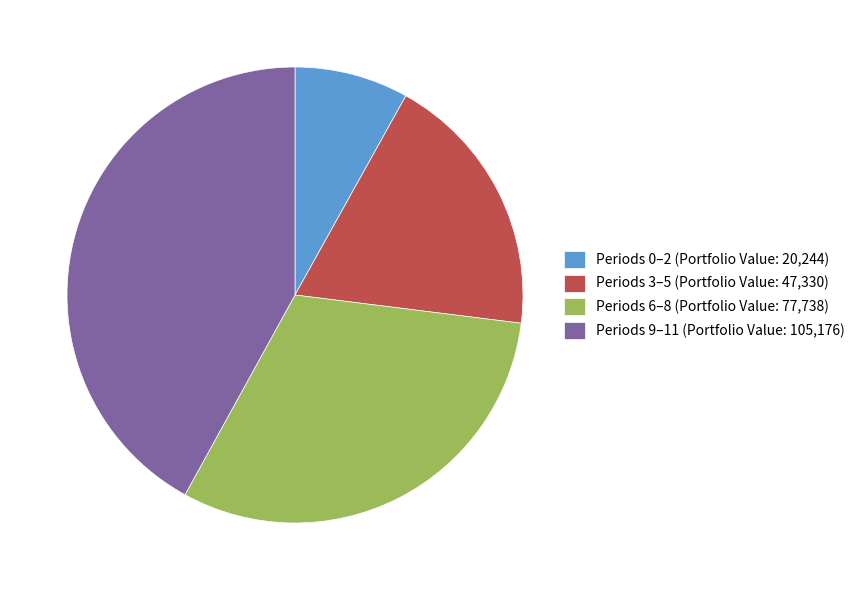

What is the ratio of the value at Periods 6–8 (Portfolio Value: 77,738) to the value at Periods 0–2 (Portfolio Value: 20,244)?

3.8